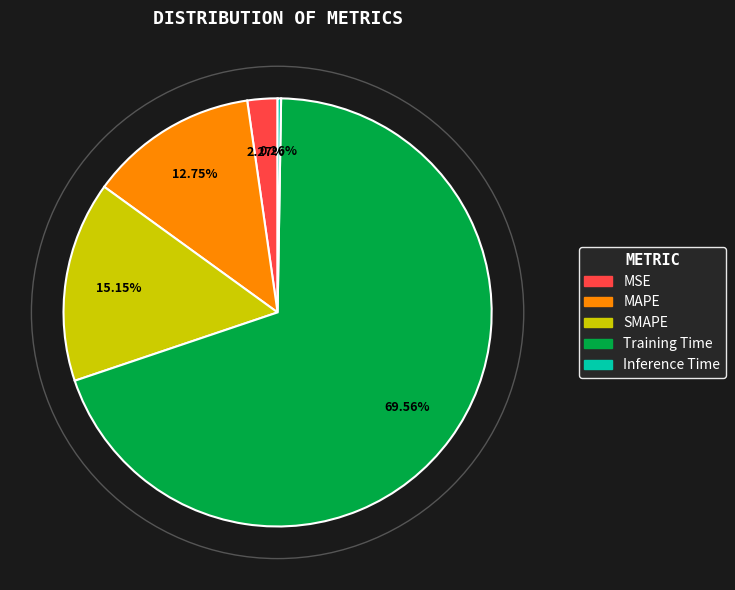

Which slice is the largest?

Training Time